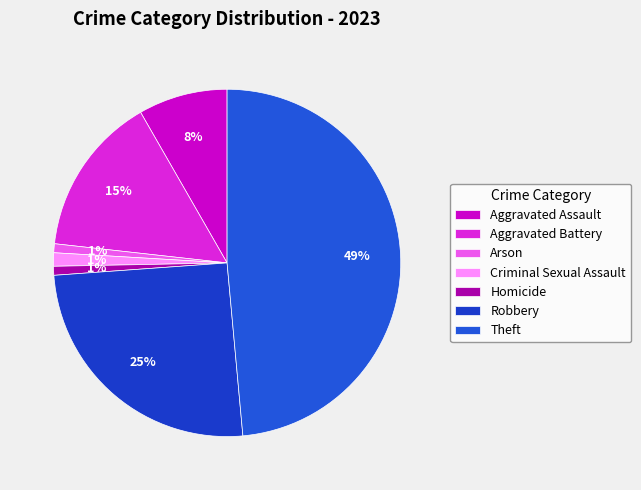

Is it true that Aggravated Assault is 8% of the pie?

True